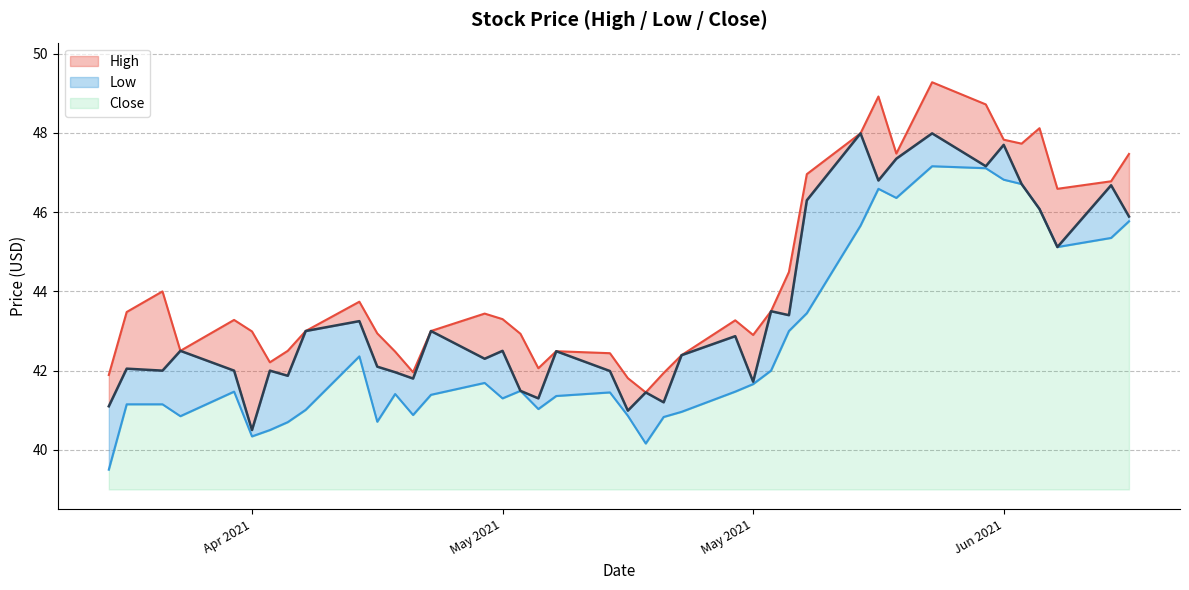

In High, how many points are higher than both neighbors (excluding endpoints)?

9